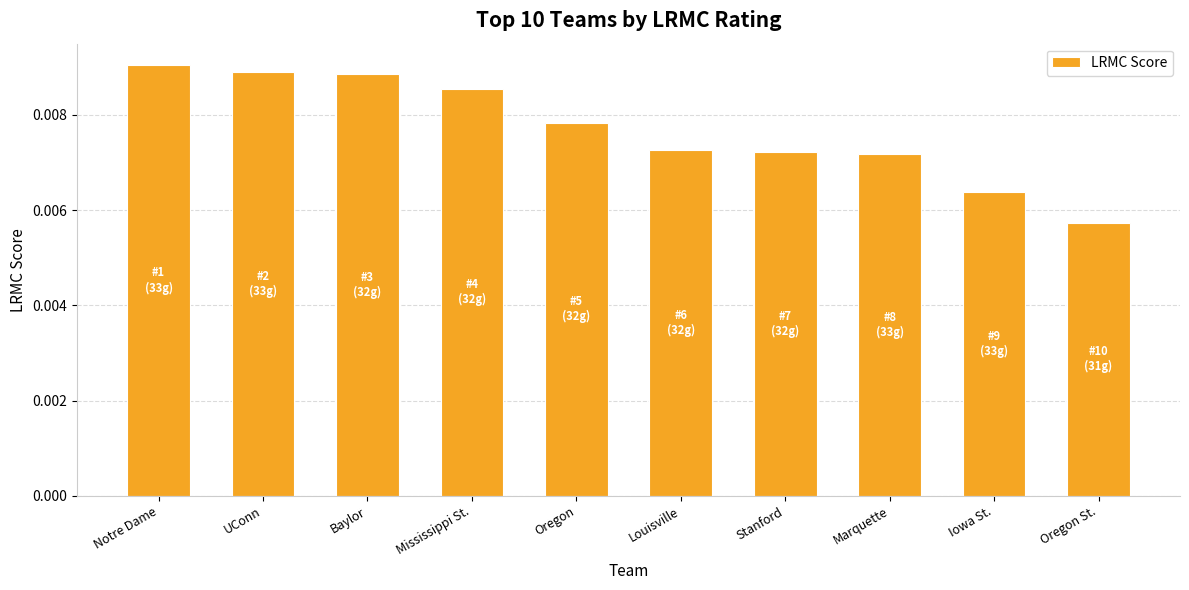

At which label is the value closest to 0?

Oregon St.